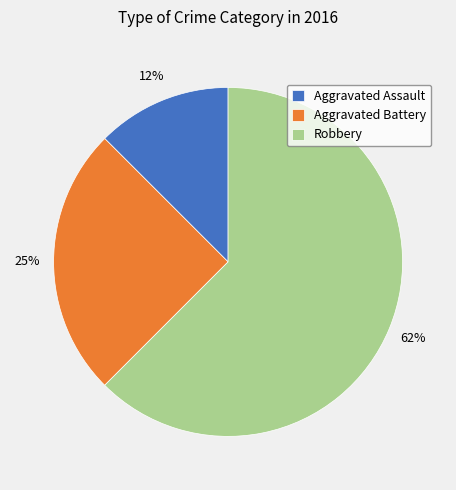

Is the sum of Aggravated Battery and Robbery greater than half?

Yes